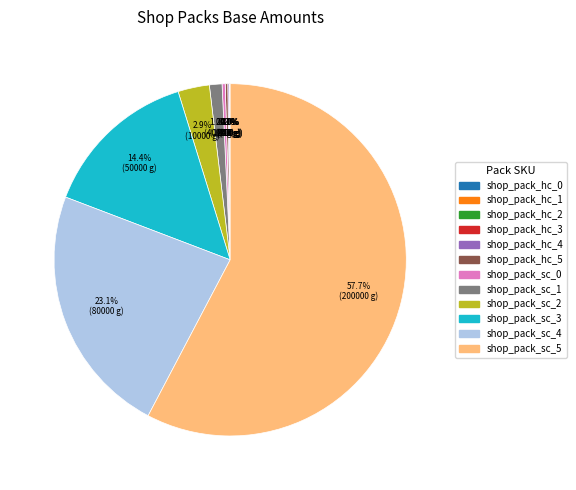

To the nearest percent, what is the difference between the shop_pack_sc_1 and shop_pack_sc_0 slice percentages?

1%